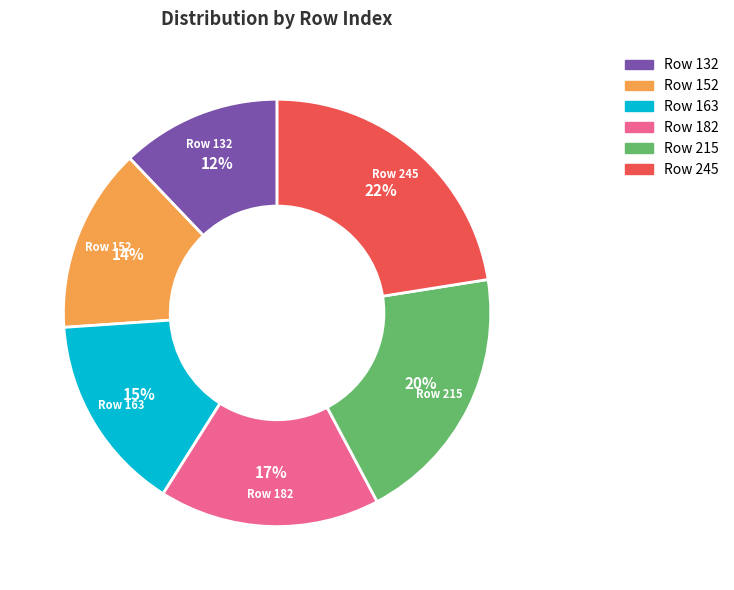

What is the ratio of the value at Row 182 to the value at Row 132?

1.4